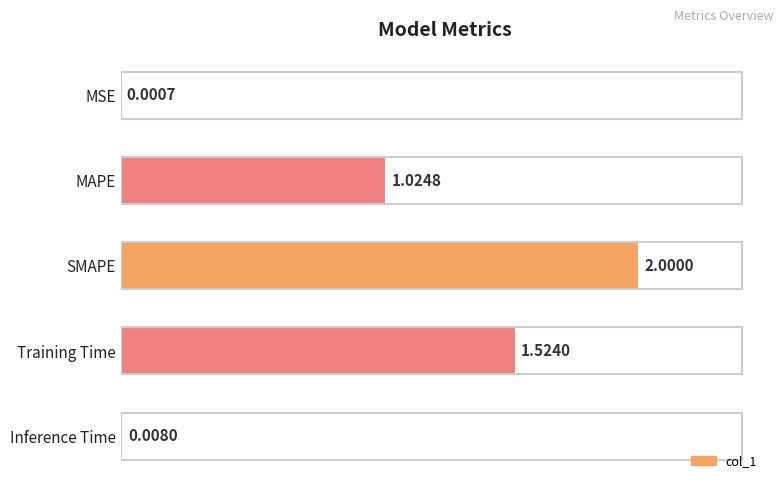

What is the maximum value shown in the chart?

2.0